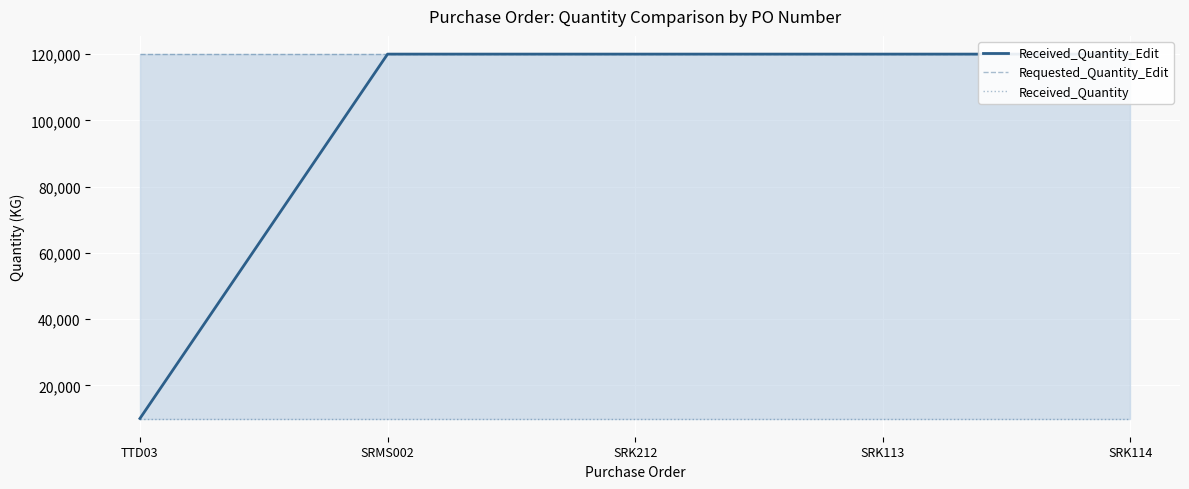

Read the Received_Quantity_Edit value at SRK113, to the nearest 10.

120000